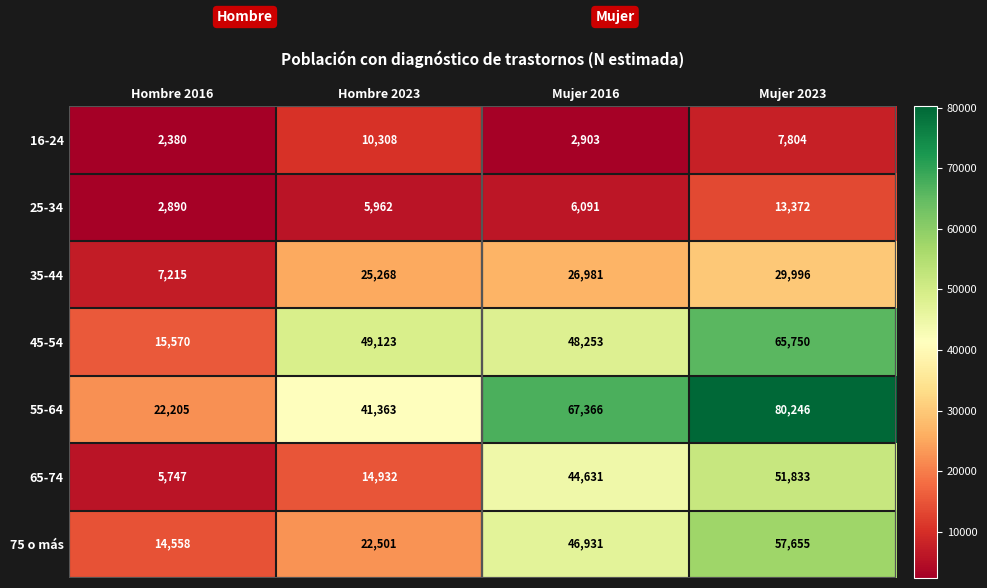

What is the difference between the 25-34 values at Mujer 2023 and Mujer 2016?

7281